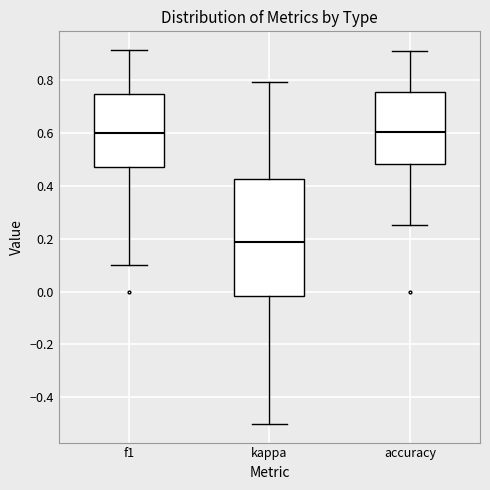

Where does the upper whisker of the box for accuracy end on the y-axis? The values are not printed on the chart, so give them approximately, as read against the axis.

0.90